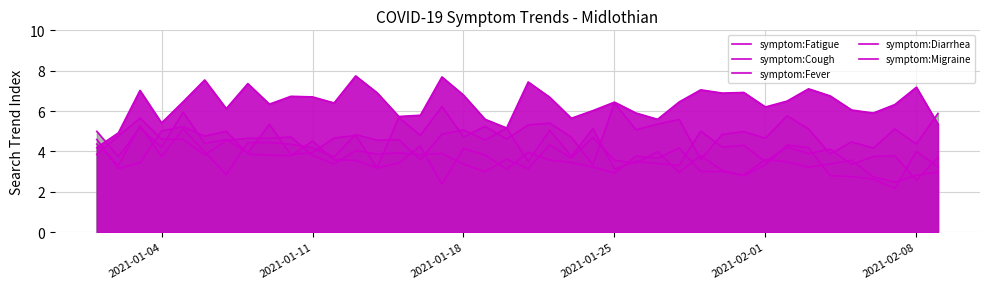

What is the minimum value for symptom:Cough?

2.2